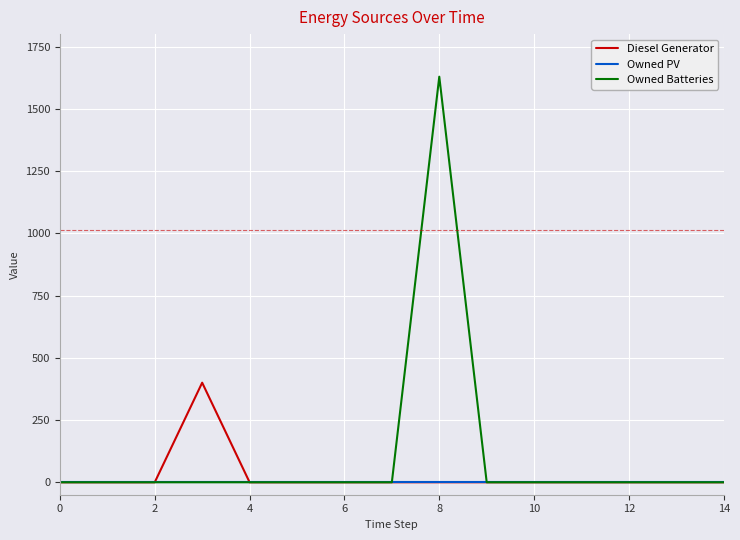

Reading left to right, list all the values displayed in this chart.

Diesel Generator: 0	0	0	400	0	0	0	0	0	0	0	0	0	0	0
Owned PV: 0	0	0	0	0	0	0	0	0	0	0	0	0	0	0
Owned Batteries: 0	0	0	0	0	0	0	0	1629	0	0	0	0	0	0